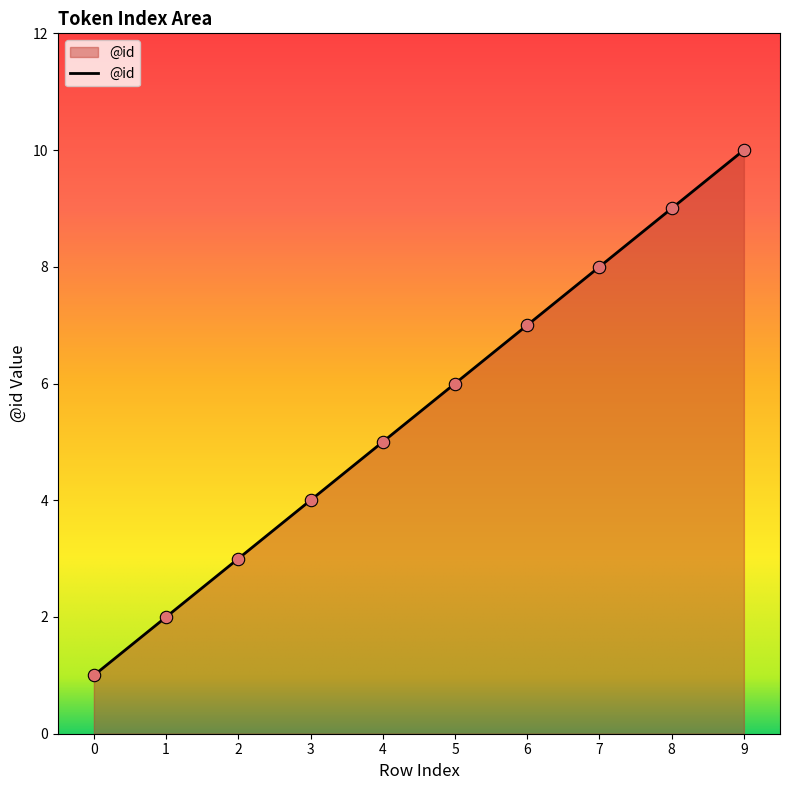

Which has a higher value, 9 or 4?

9